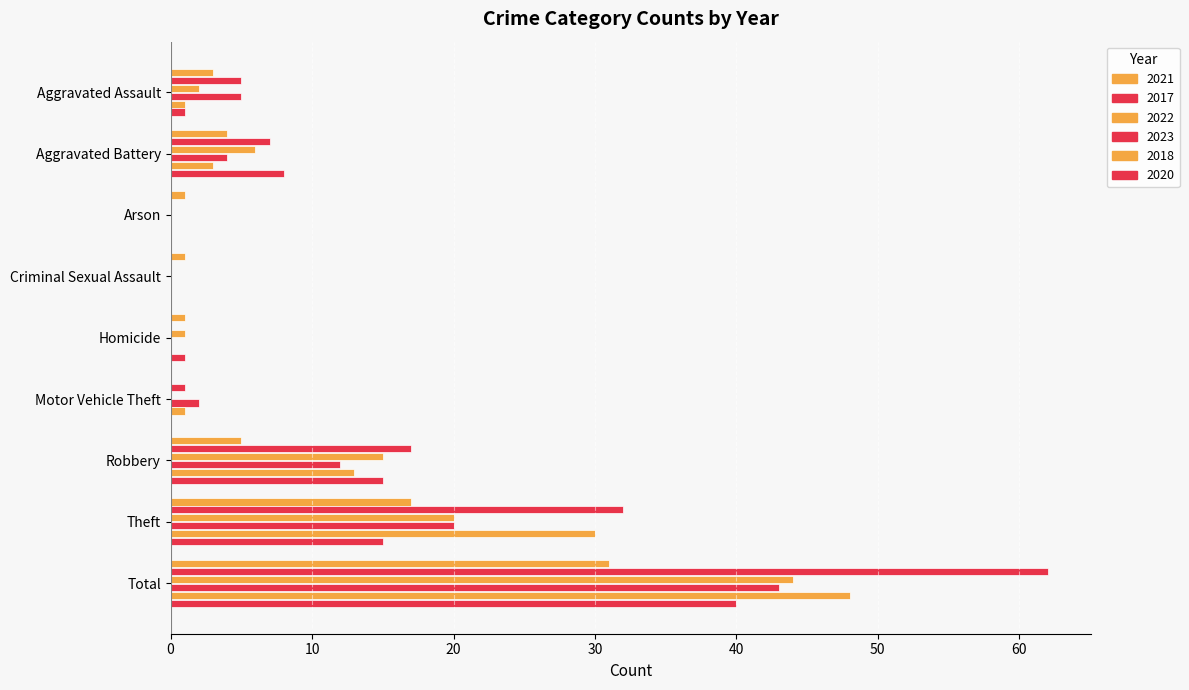

What is the sum of the 2023 values at Aggravated Battery and Aggravated Assault?

9